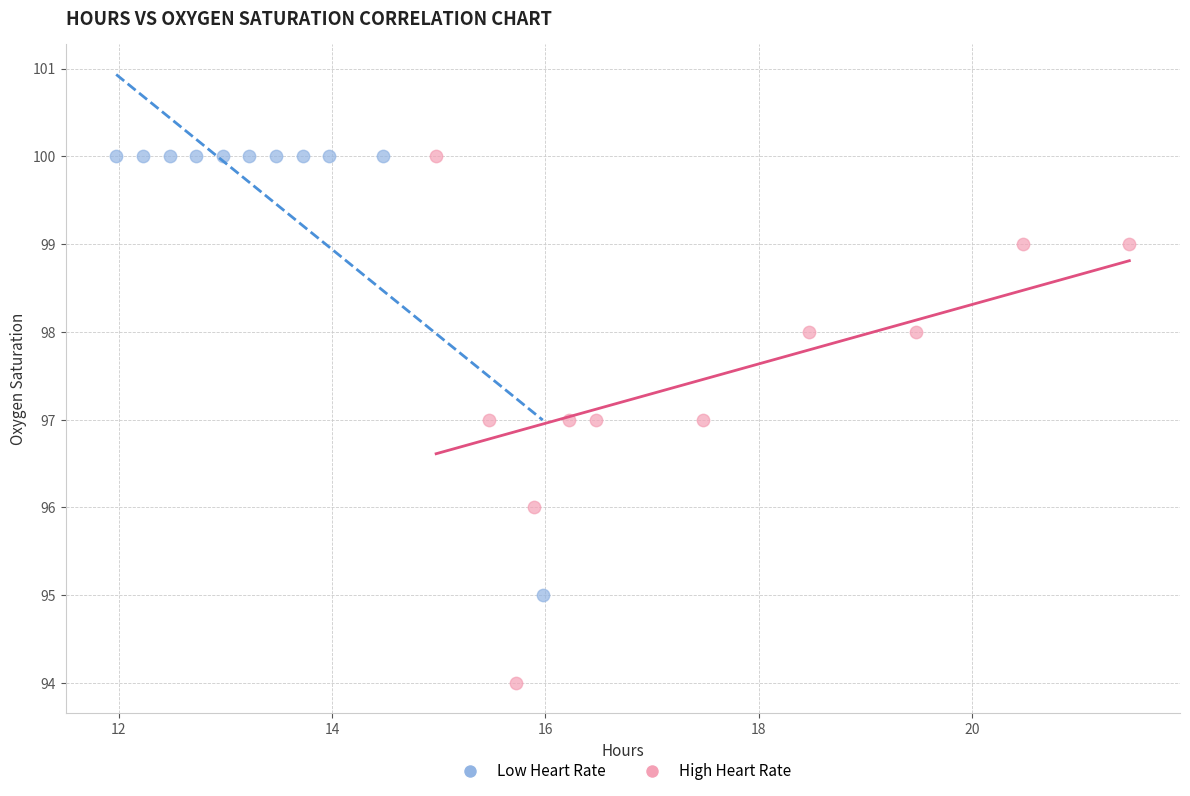

Which series contains the lowest Y value?

High Heart Rate